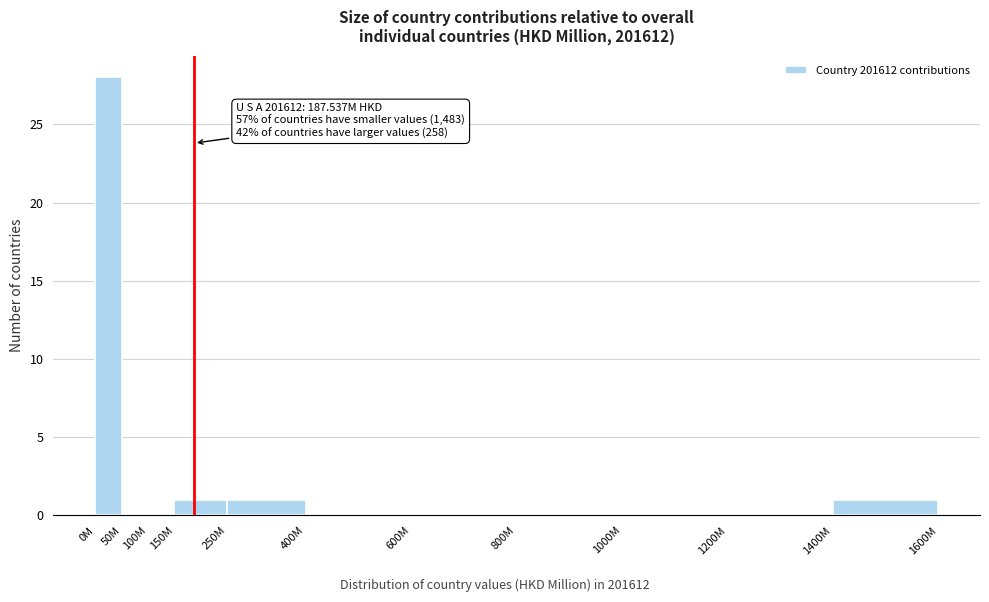

Reading left to right, list all the values displayed in this chart.

0M=28	50M=0	100M=0	150M=1	250M=1	400M=0	600M=0	800M=0	1000M=0	1200M=0	1400M=1